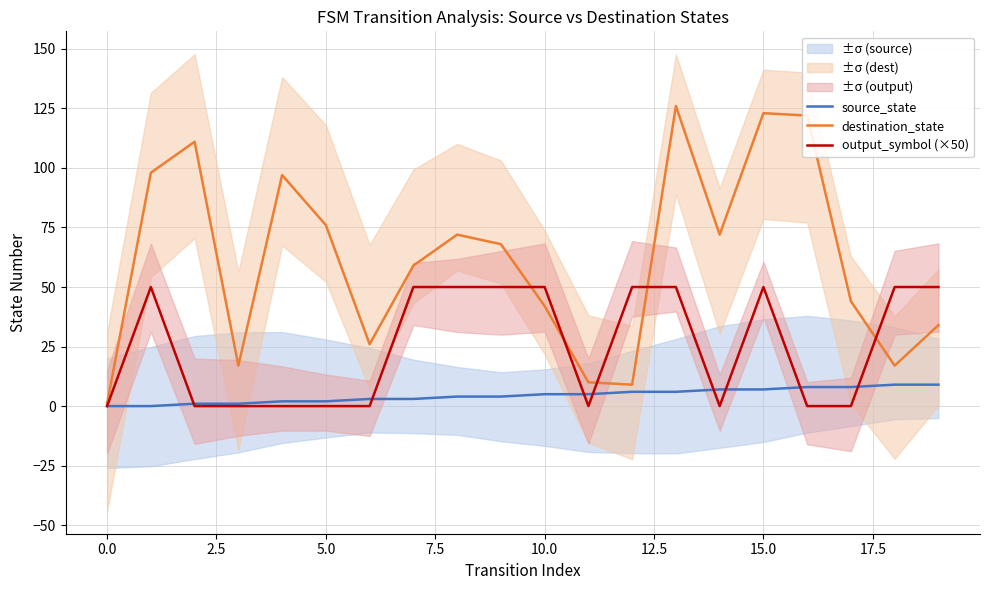

Is it true that source_state equals 7 at 15.0?

True